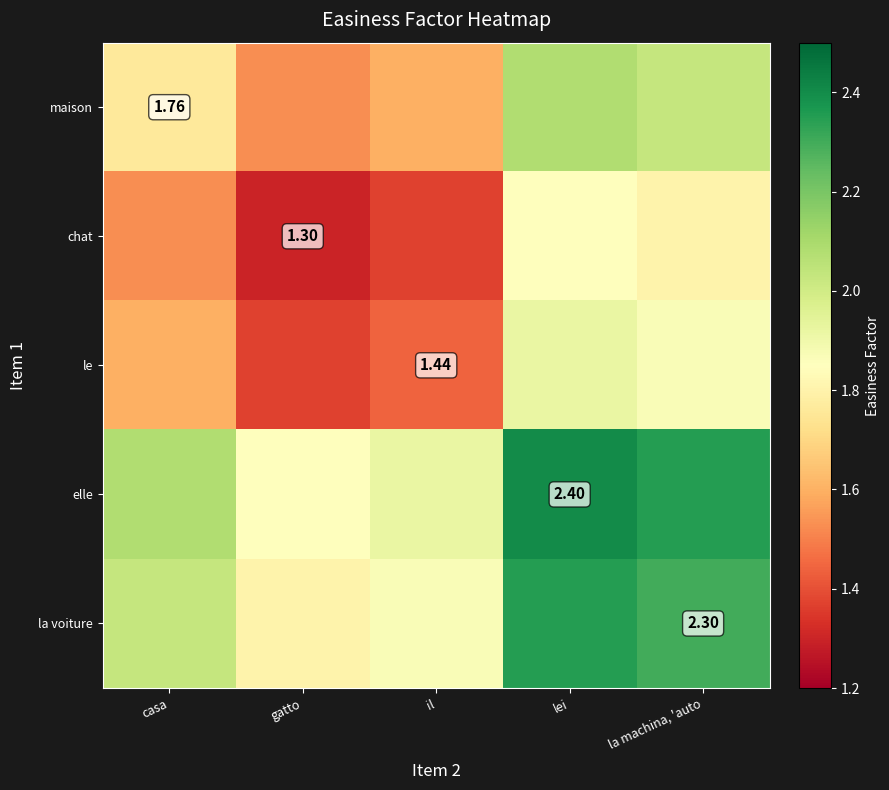

What is the highest value of the le series?

1.9